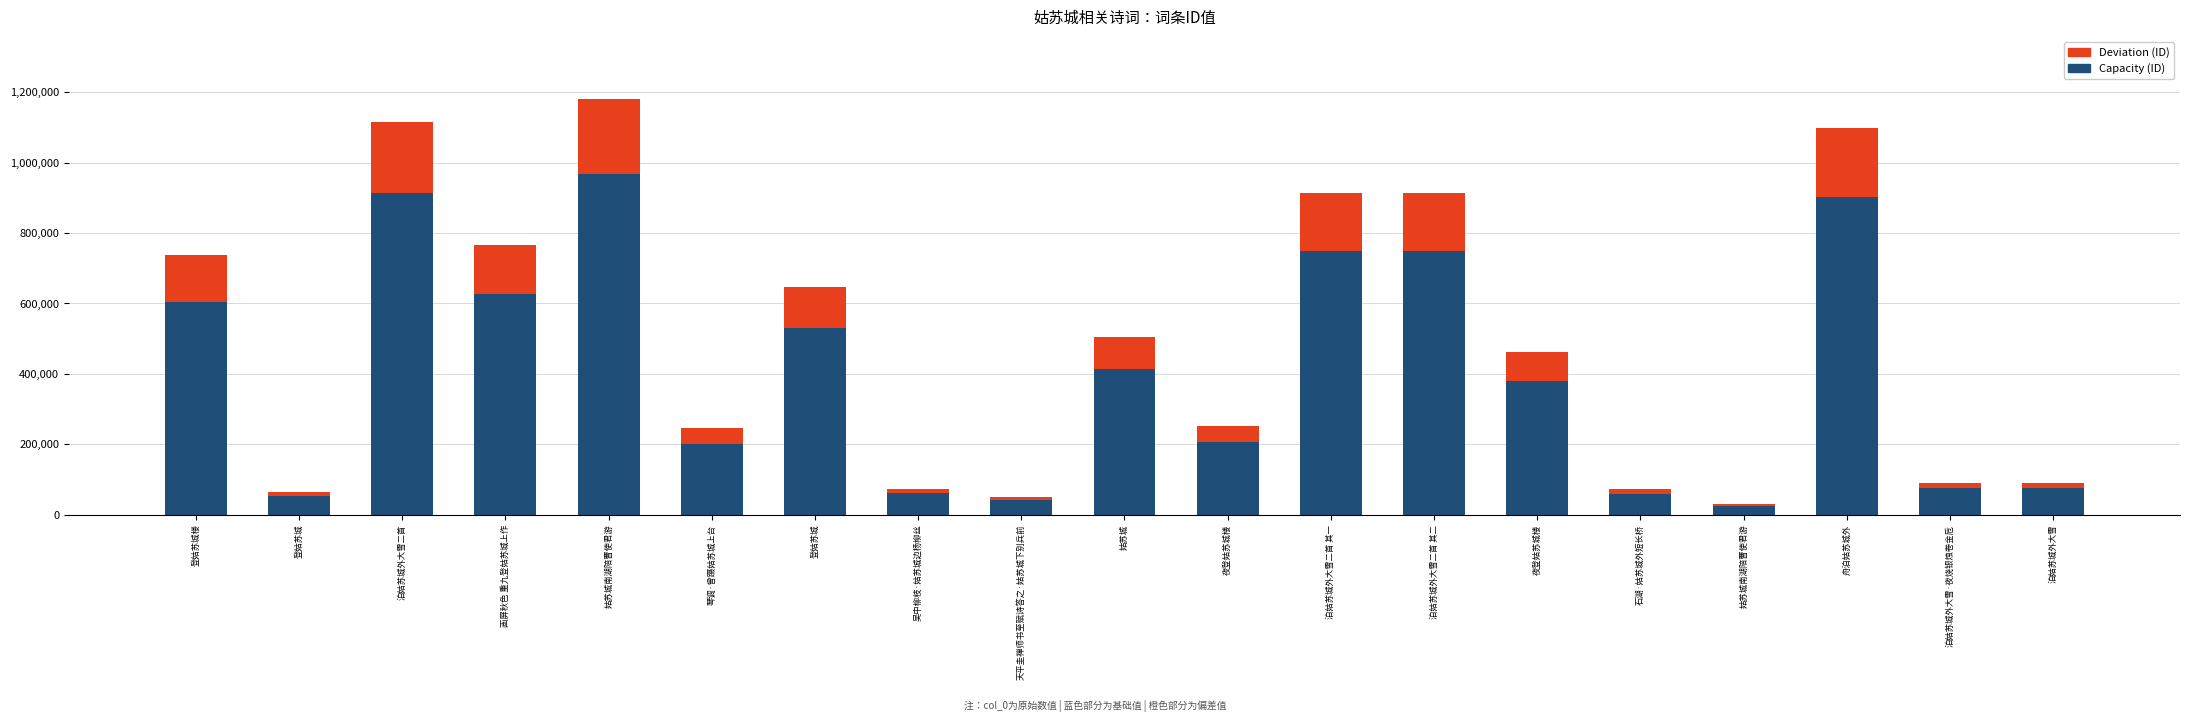

What is the sum of all Capacity (ID) values?

7638305.7